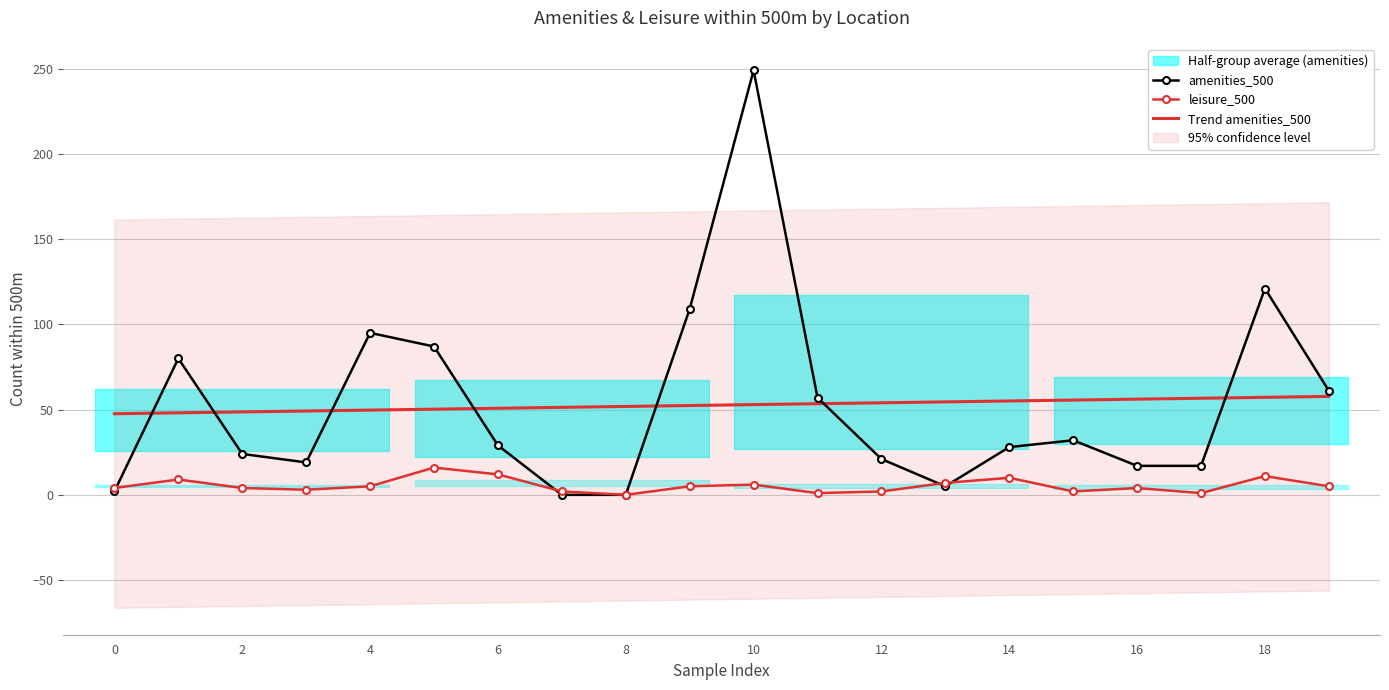

The leisure_500 series shows 2.0 at 12. True or false?

True